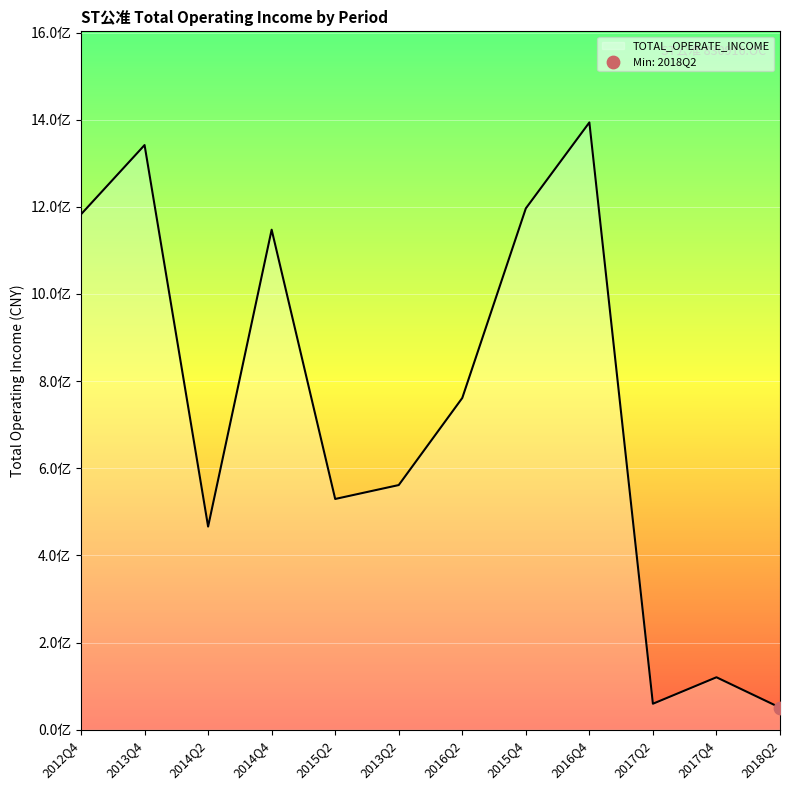

Which has a higher value, 2016Q4 or 2015Q2?

2016Q4